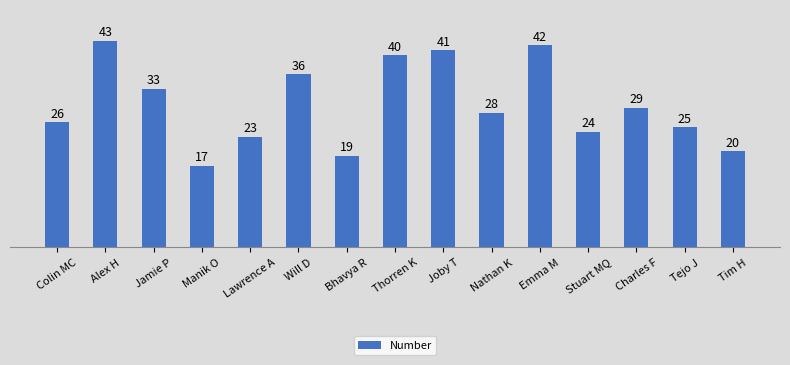

Reading right to left, extract all data points from this chart.

20	25	29	24	42	28	41	40	19	36	23	17	33	43	26